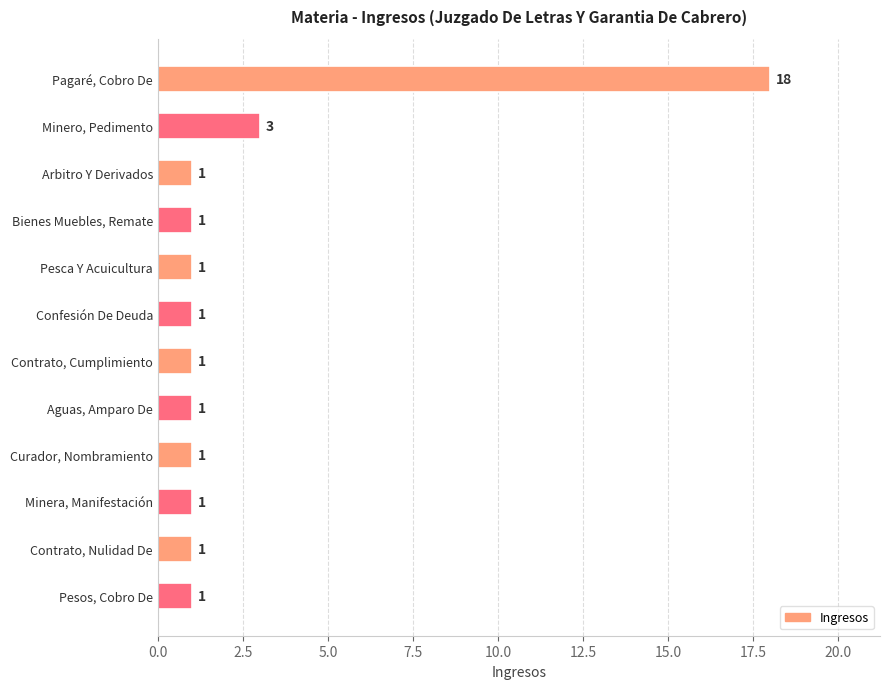

The chart shows a value of 2 at Pesca Y Acuicultura. True or false?

False